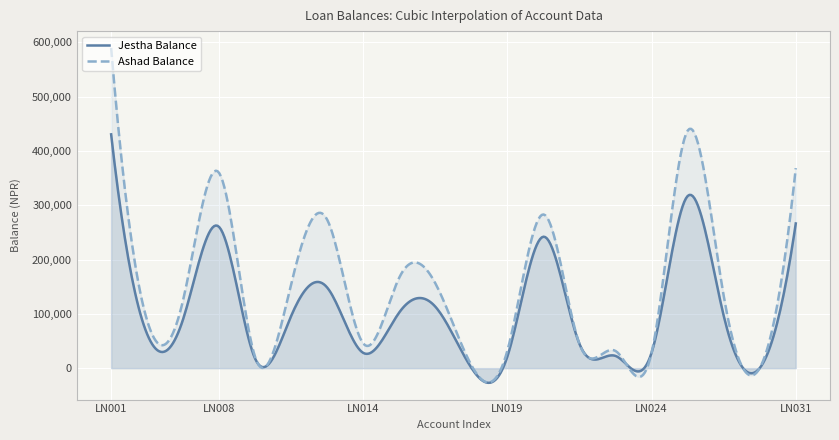

Which series changed the most between LN016 and LN021?

Jestha Balance